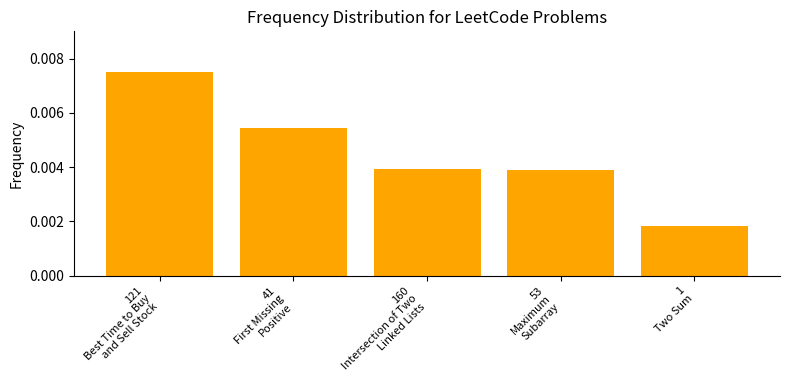

Count the values in the range 0 to 1.

5